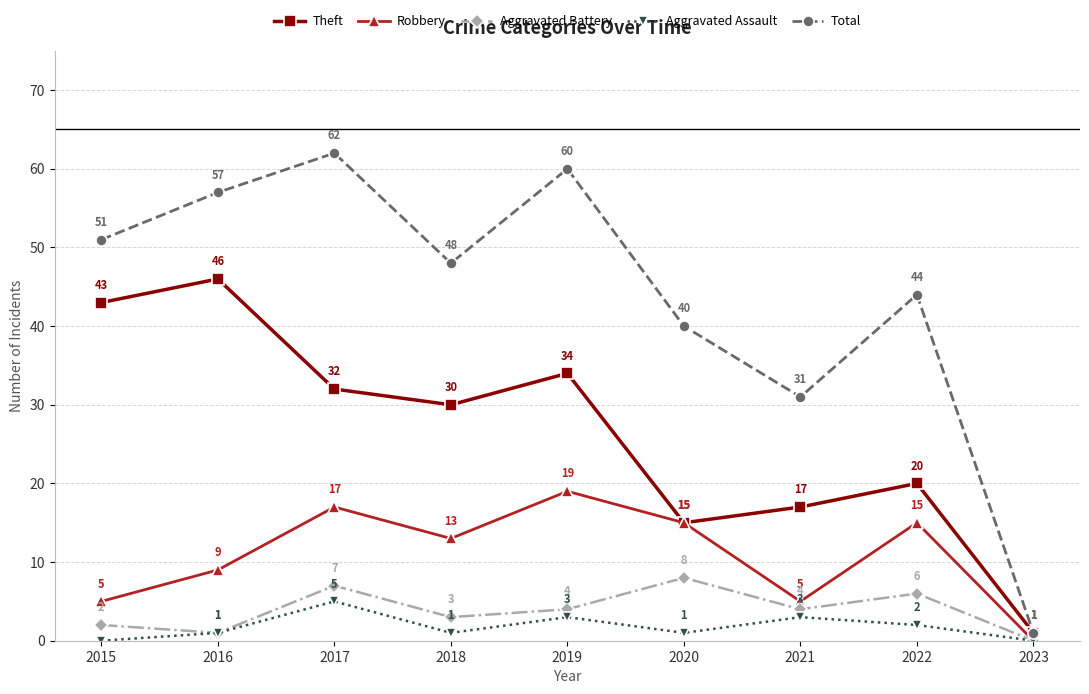

Reading left to right, what are all the values shown in this chart?

Theft: 43	46	32	30	34	15	17	20	1
Robbery: 5	9	17	13	19	15	5	15	0
Aggravated Battery: 2	1	7	3	4	8	4	6	0
Aggravated Assault: 0	1	5	1	3	1	3	2	0
Total: 51	57	62	48	60	40	31	44	1